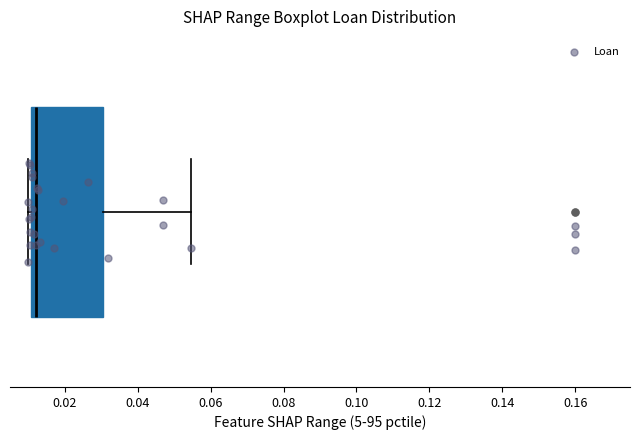

Read this box plot against the x-axis: the position of the median line, the range covered by the box, and the ends of both whiskers. The values are not printed on the chart, so give them approximately, as read against the axis.

median 0.012, box 0.010 to 0.030, whiskers 0.010 (just left of the box's left edge) to 0.054